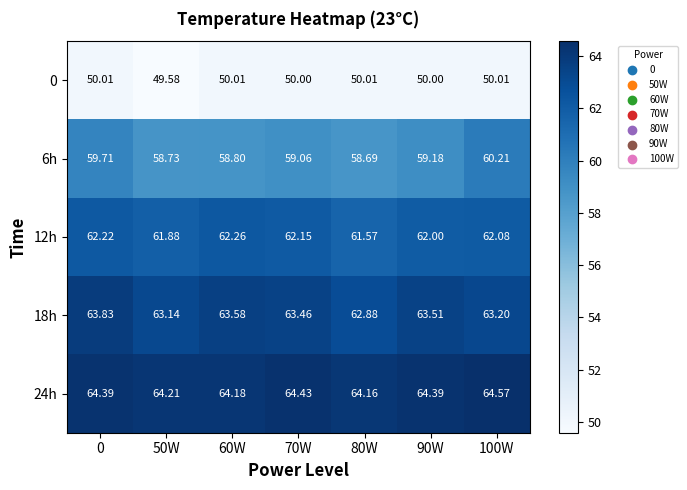

Is the value of 12h at 0 greater than the value of 24h at 90W?

No